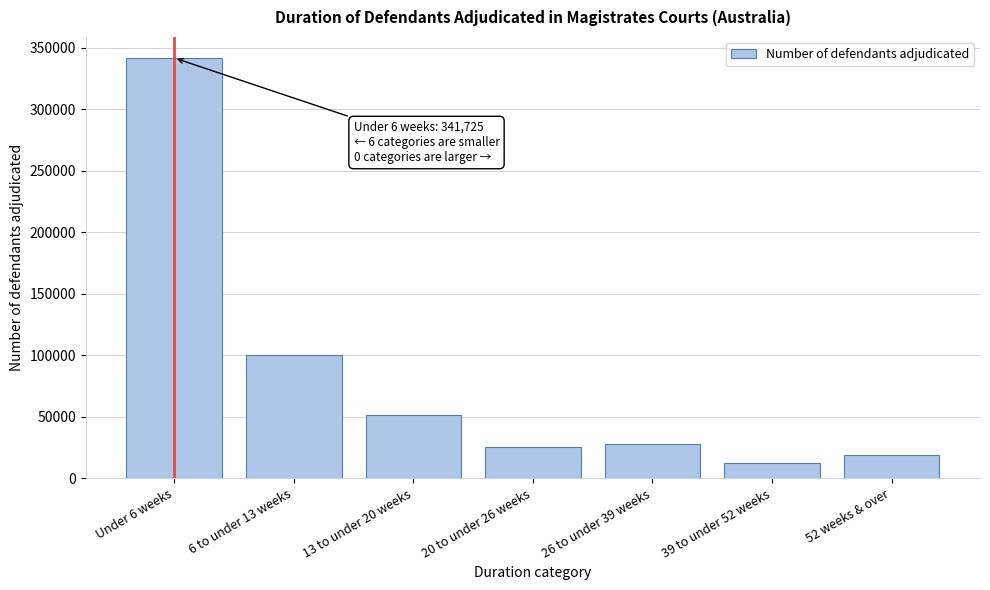

Reading left to right, what are all the values shown in this chart?

341725	99836	51604	25300	28010	12022	19050